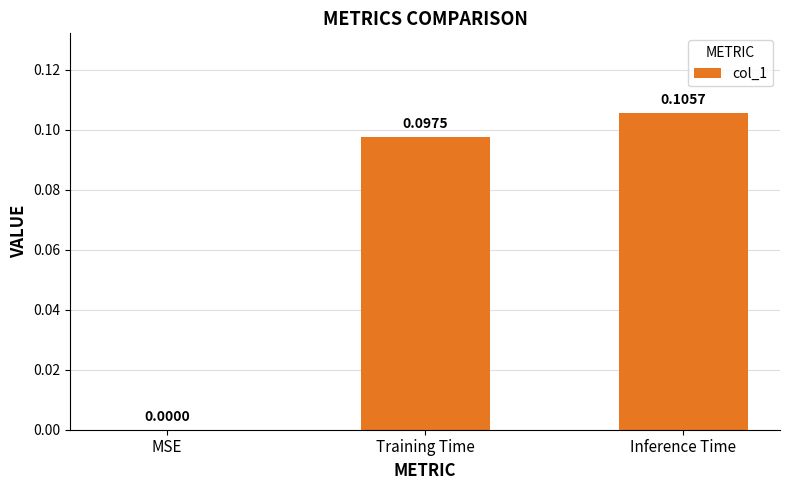

How many categories are shown in the chart?

3